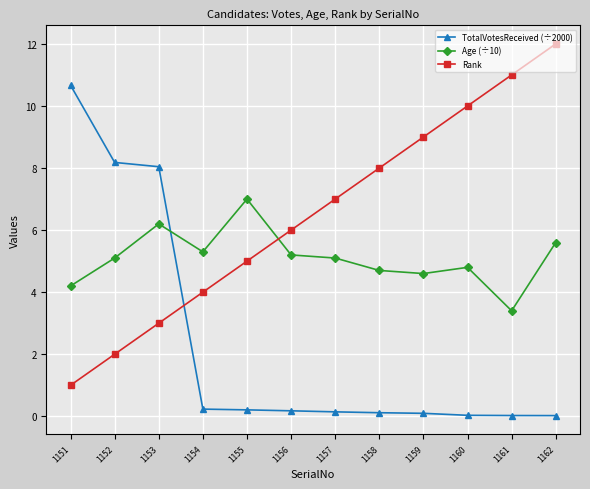

At which label does Age (÷10) reach its peak?

1155